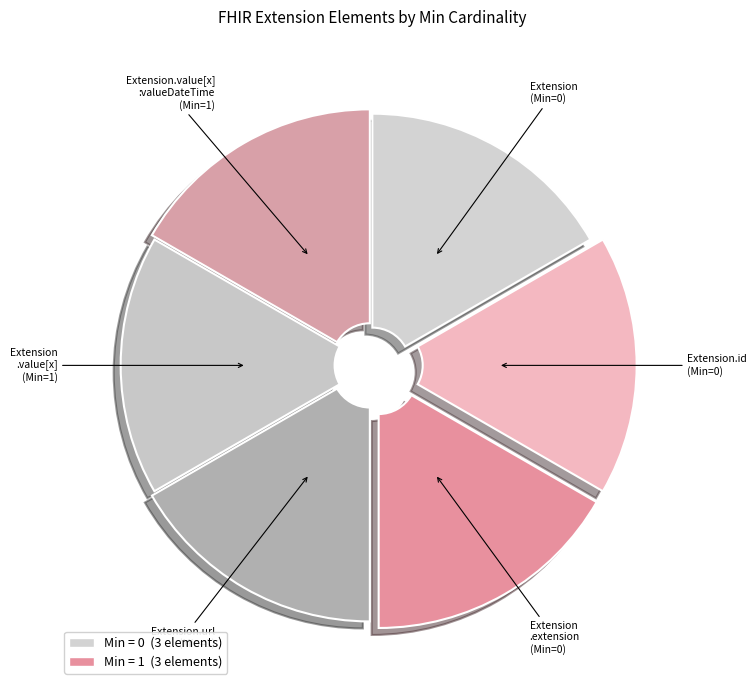

Rank the categories by value from highest to lowest.

Extension.url, Extension.value[x], Extension.value[x]:valueDateTime, Extension, Extension.id, Extension.extension